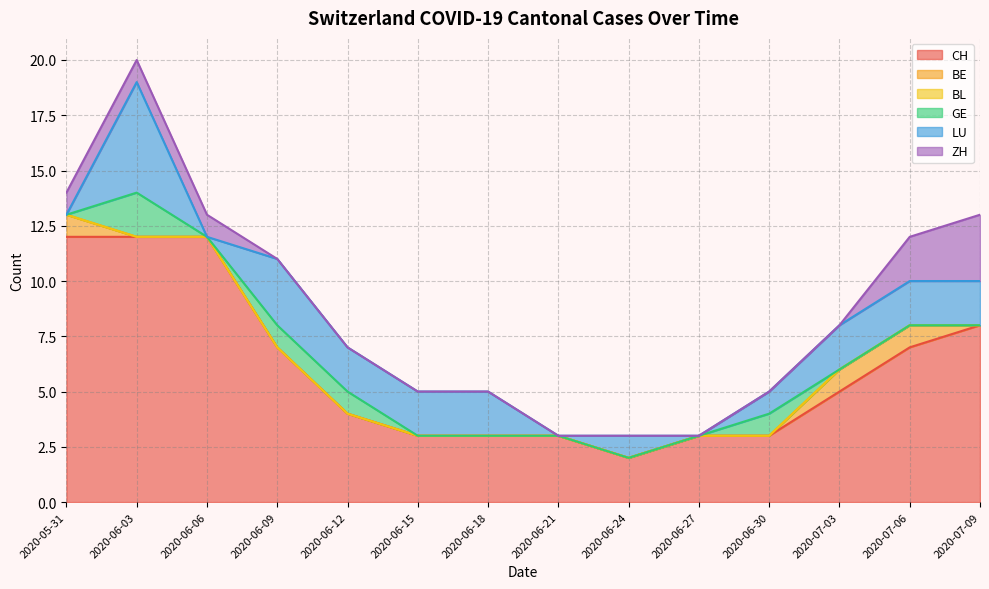

How many series are shown in this chart?

6